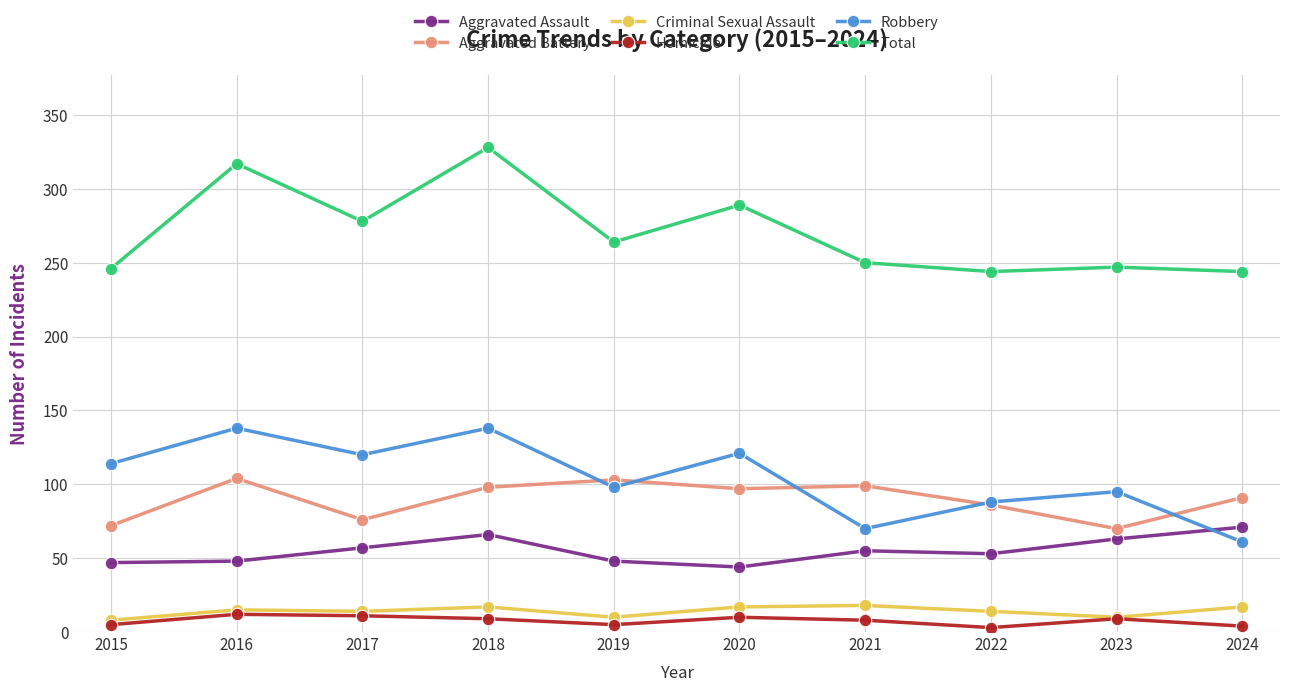

The Robbery series shows 50 at 2023. True or false?

False